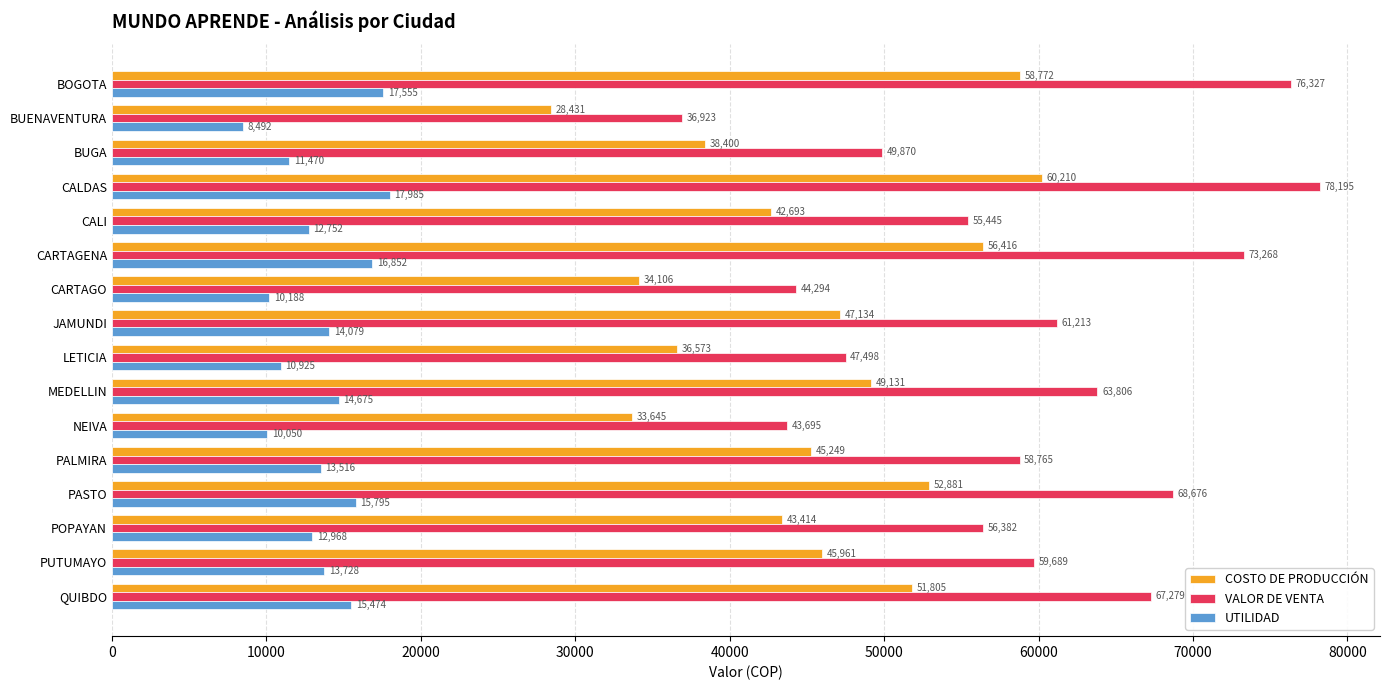

At which label is VALOR DE VENTA closest to 57559?

POPAYAN